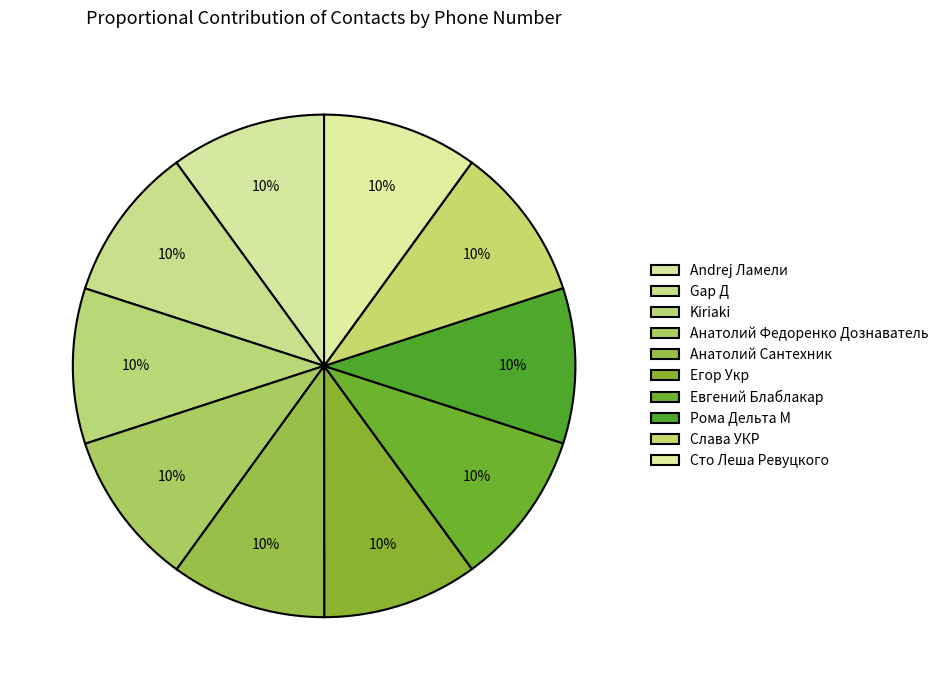

How many segments does this pie chart have?

10